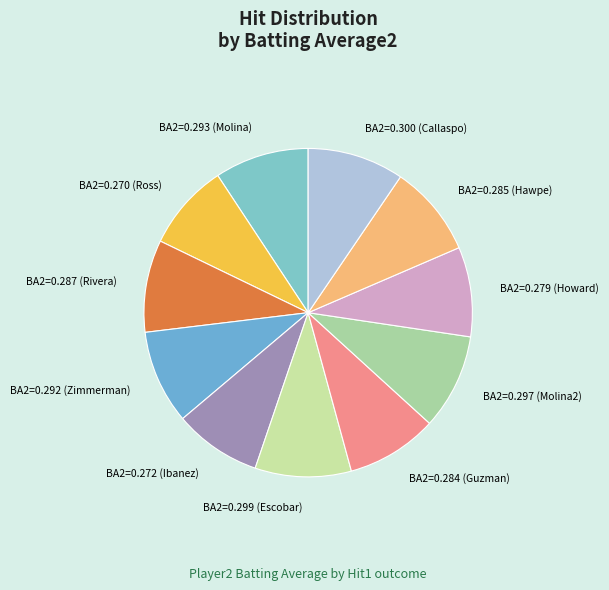

Approximately how many times larger is the value at BA2=0.292 (Zimmerman) compared to BA2=0.272 (Ibanez)?

1.1